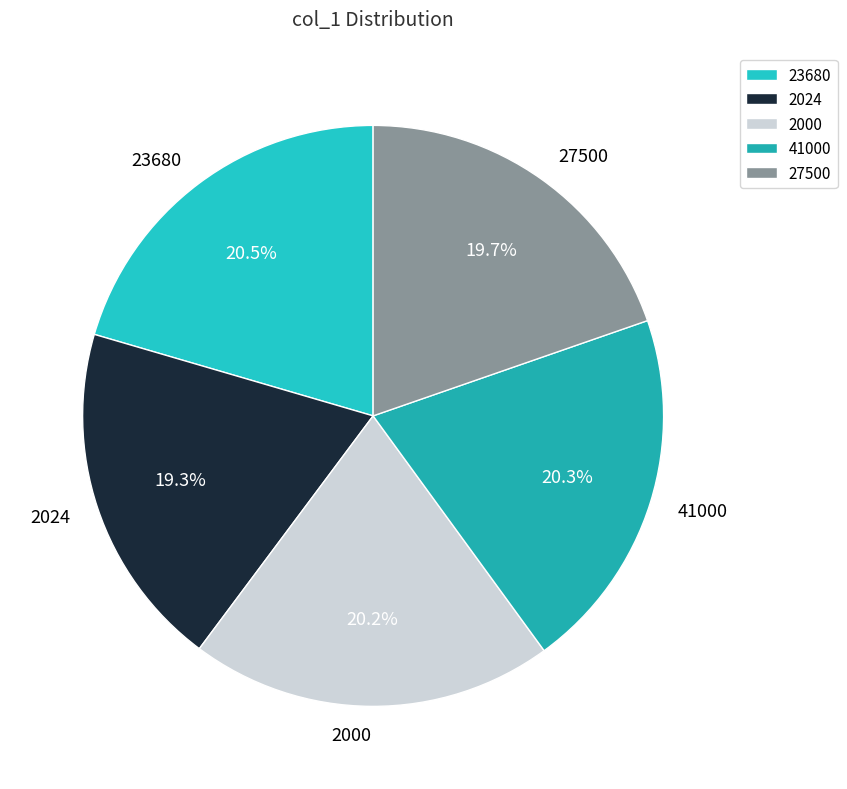

What is the ratio of the value at 41000 to the value at 2000?

1.0